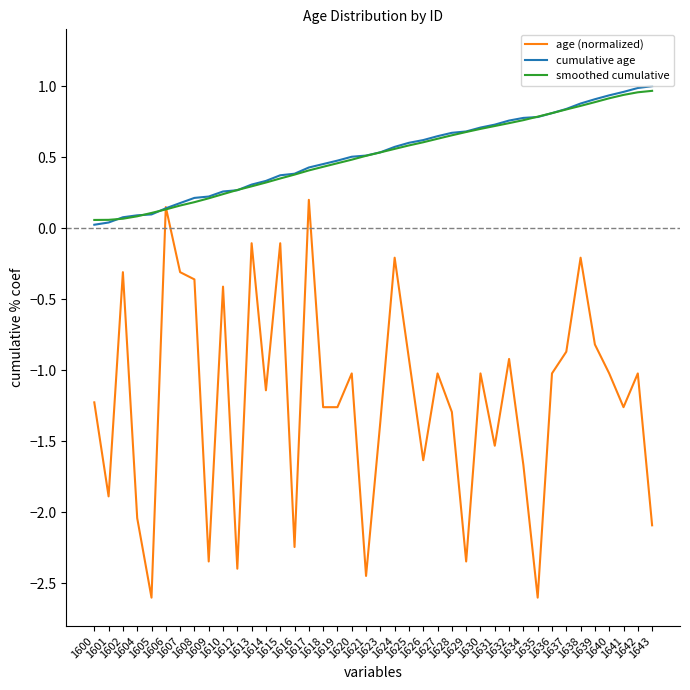

How many lines are shown in the chart?

3